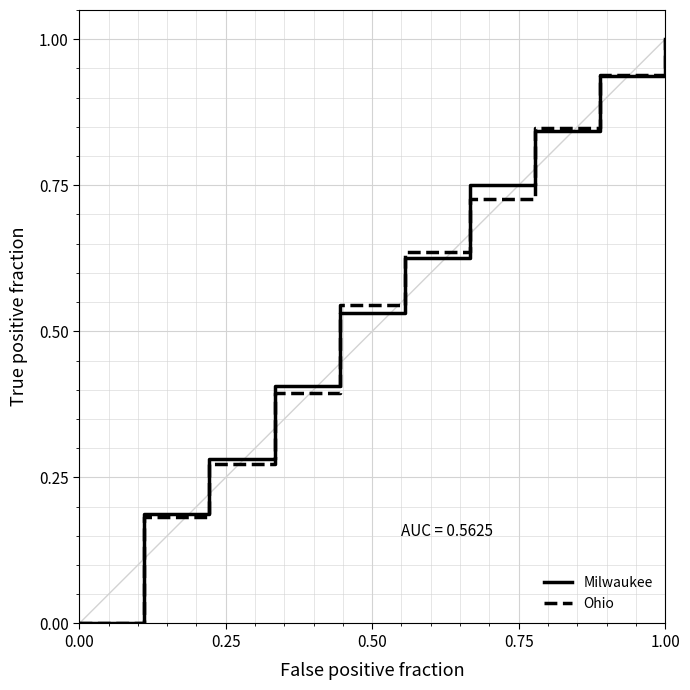

What are all the series names shown in the legend?

Milwaukee, Ohio